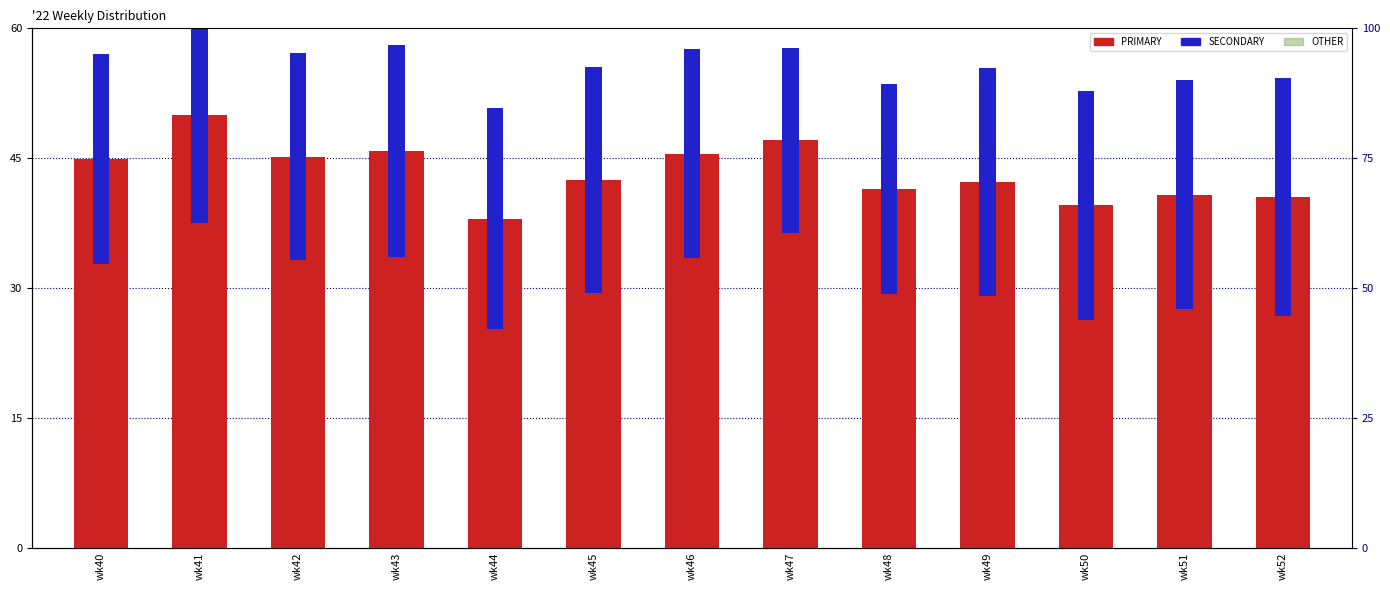

Reading left to right, list all the values displayed in this chart.

PRIMARY: 44.9	50.0	45.2	45.8	38.0	42.5	45.5	47.1	41.4	42.2	39.5	40.8	40.5
SECONDARY: 24.2	25.0	23.9	24.5	25.6	26.2	24.1	21.4	24.2	26.4	26.4	26.5	27.5
OTHER: 4.6	3.8	4.6	4.5	5.5	4.7	4.6	4.7	5.2	4.7	5.1	4.9	4.8